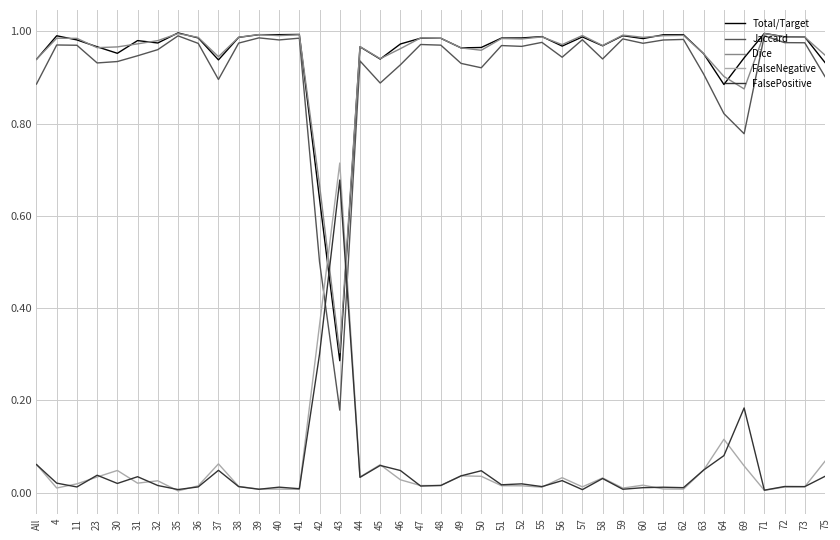

Which series ends up on top after the final intersection of FalseNegative and Jaccard?

Jaccard